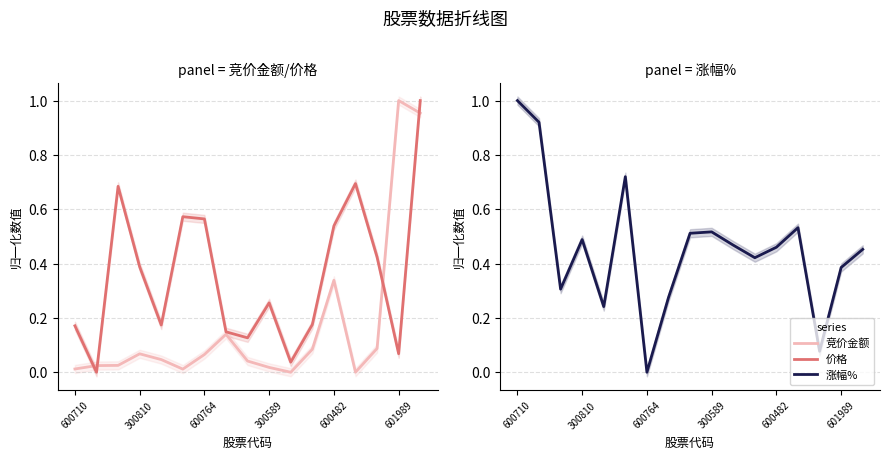

At how many categories does at least one series exceed 0?

17